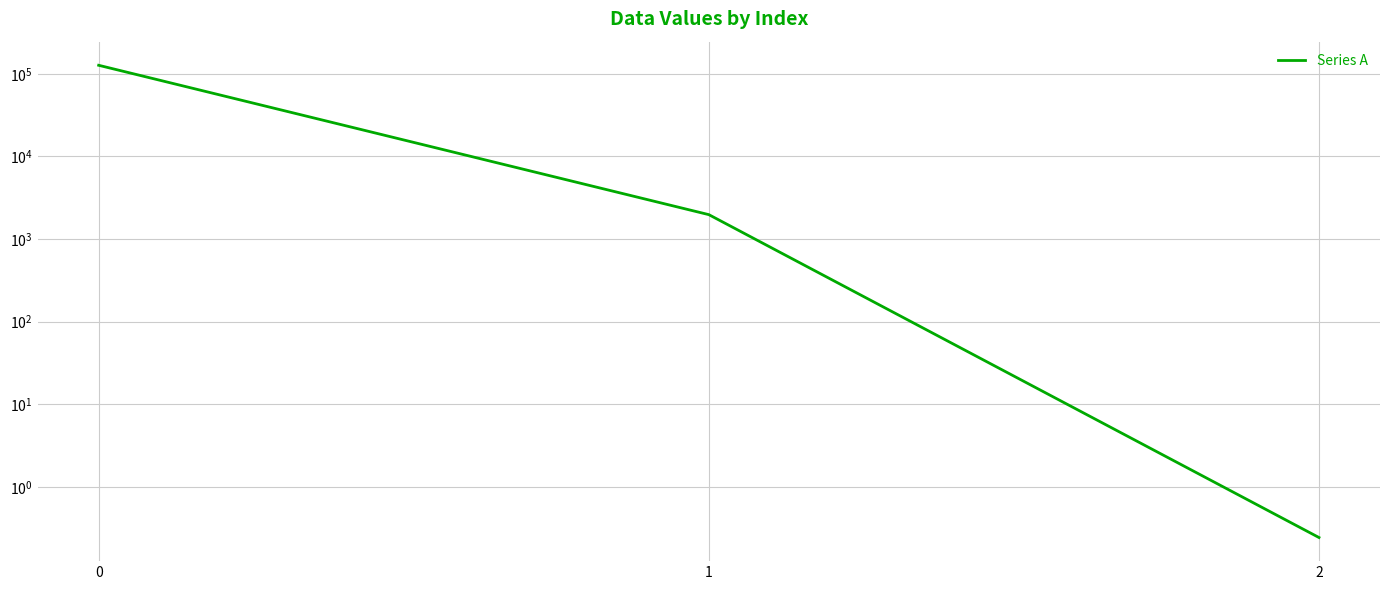

What is the difference between the maximum and second lowest values?

124858.0